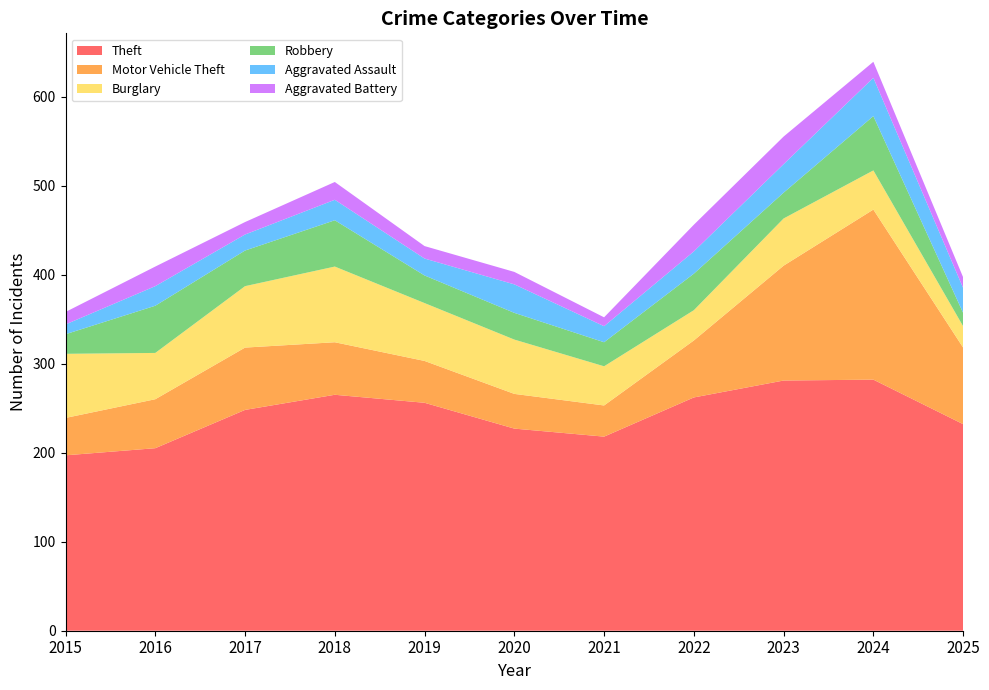

Reading left to right, extract all data points from this chart.

Theft: 197	205	248	265	256	227	218	262	281	282	232
Motor Vehicle Theft: 42	55	70	59	47	39	35	64	129	191	86
Burglary: 72	52	69	85	65	61	44	34	53	44	24
Robbery: 22	53	40	52	31	30	27	41	29	61	15
Aggravated Assault: 11	22	18	23	19	32	18	25	32	43	28
Aggravated Battery: 14	22	14	20	14	14	10	30	31	18	12